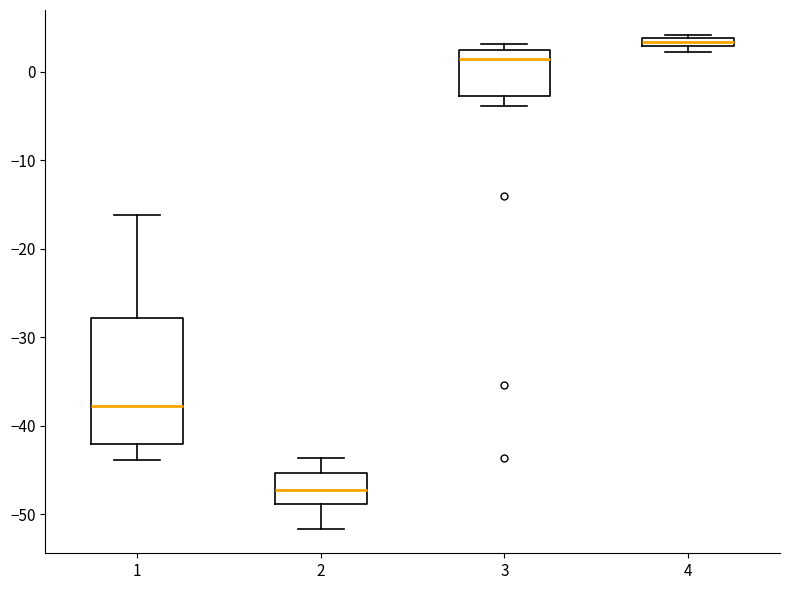

Which box has the lowest median line?

2